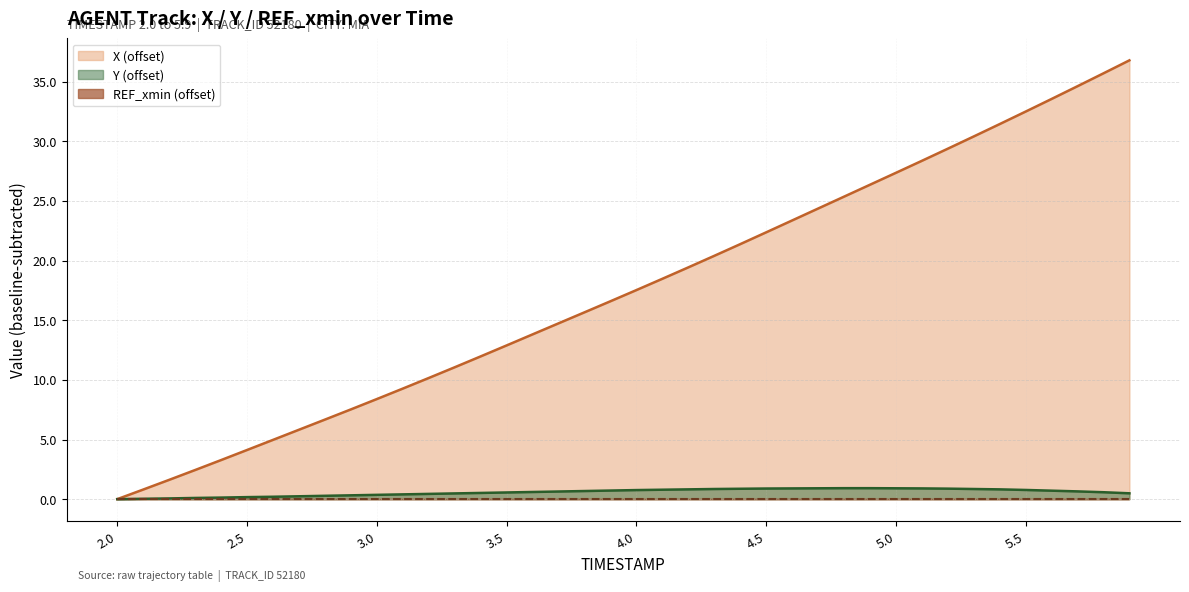

What is the highest value of the X (offset) series?

36.8